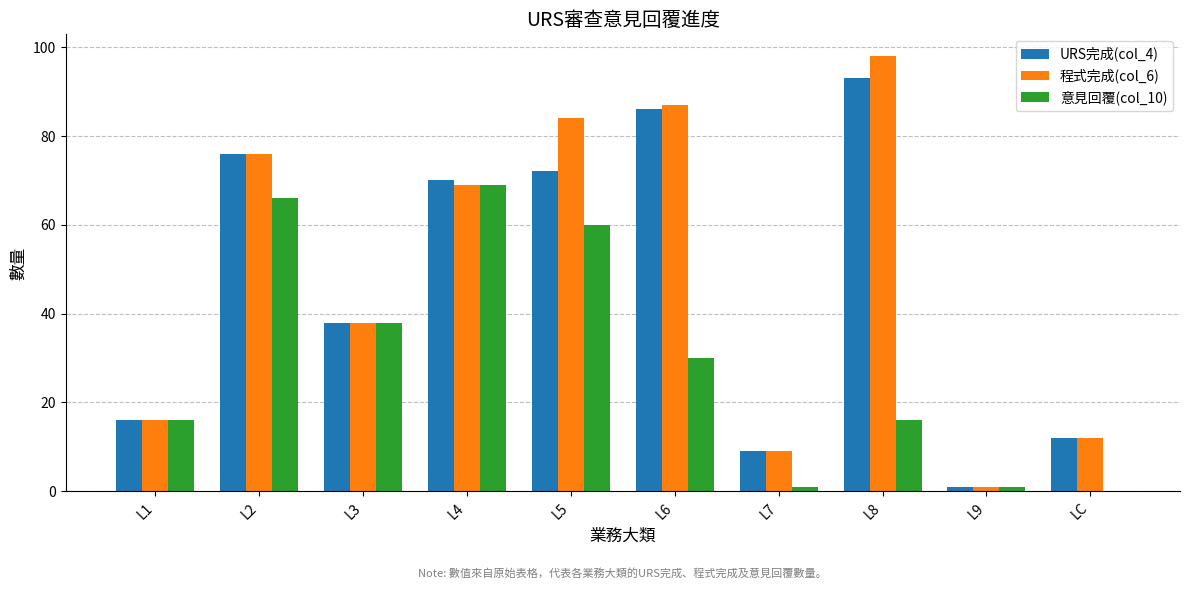

Where does the 程式完成(col_6) series first go above 69?

L2